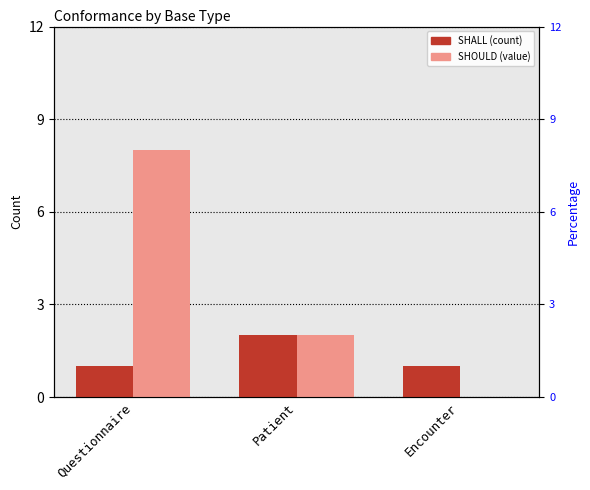

What is the label of the 3rd bar from the right?

Questionnaire